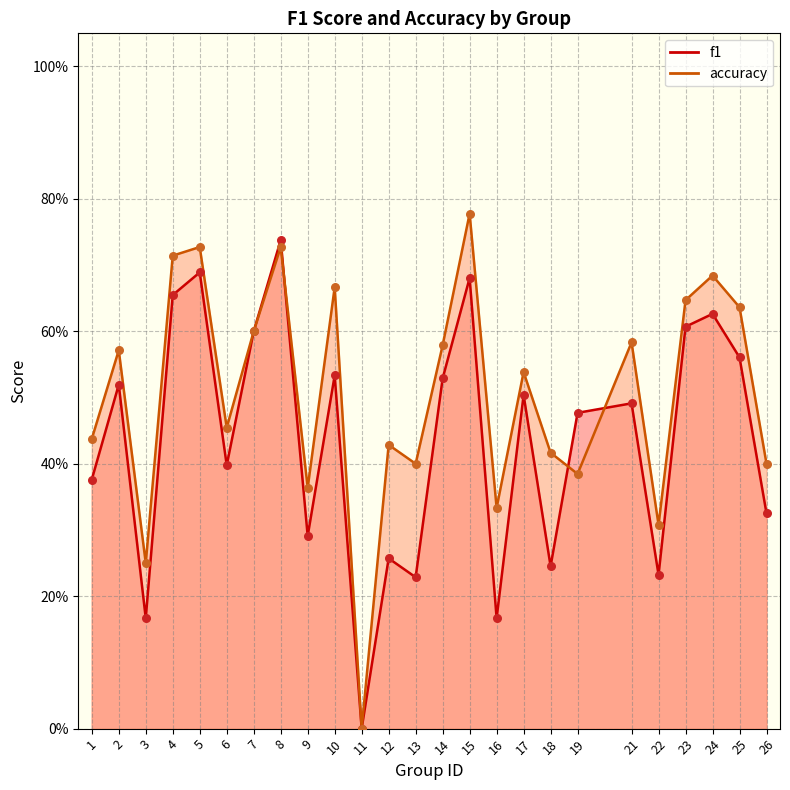

At how many categories does at least one series exceed 0?

24